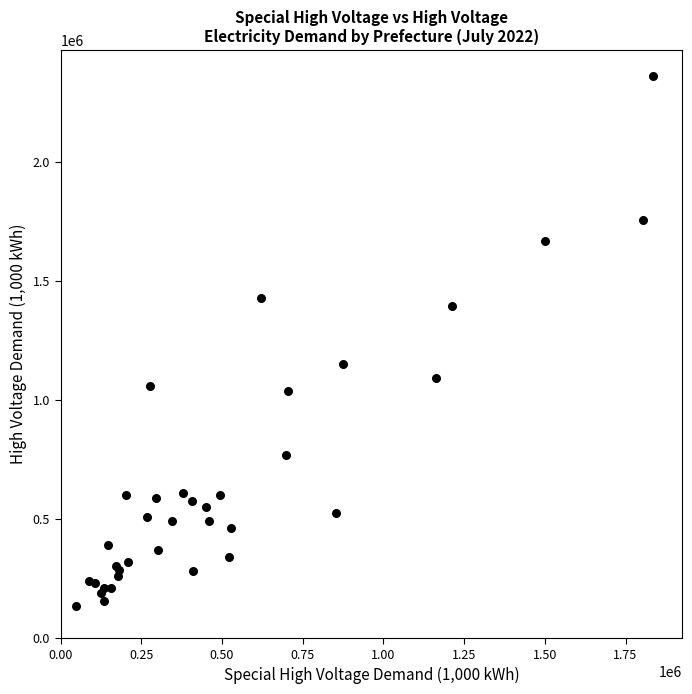

What Y value in the scatter plot is closest to 1248042?

1151295.0